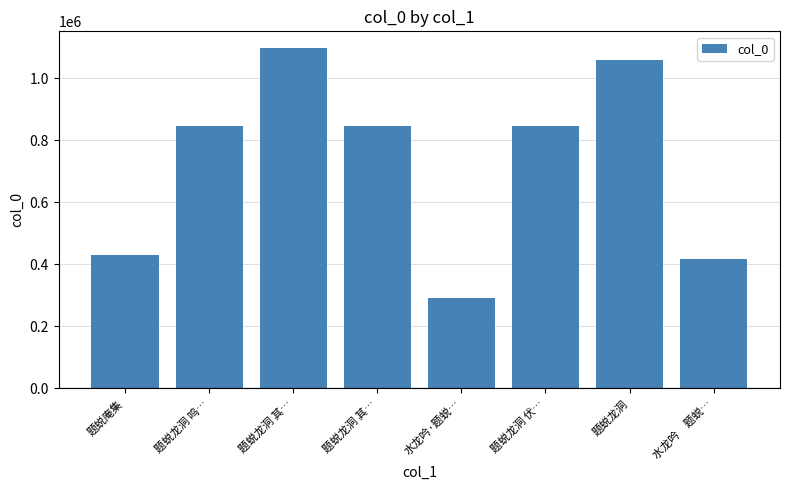

Are the bars horizontal?

No